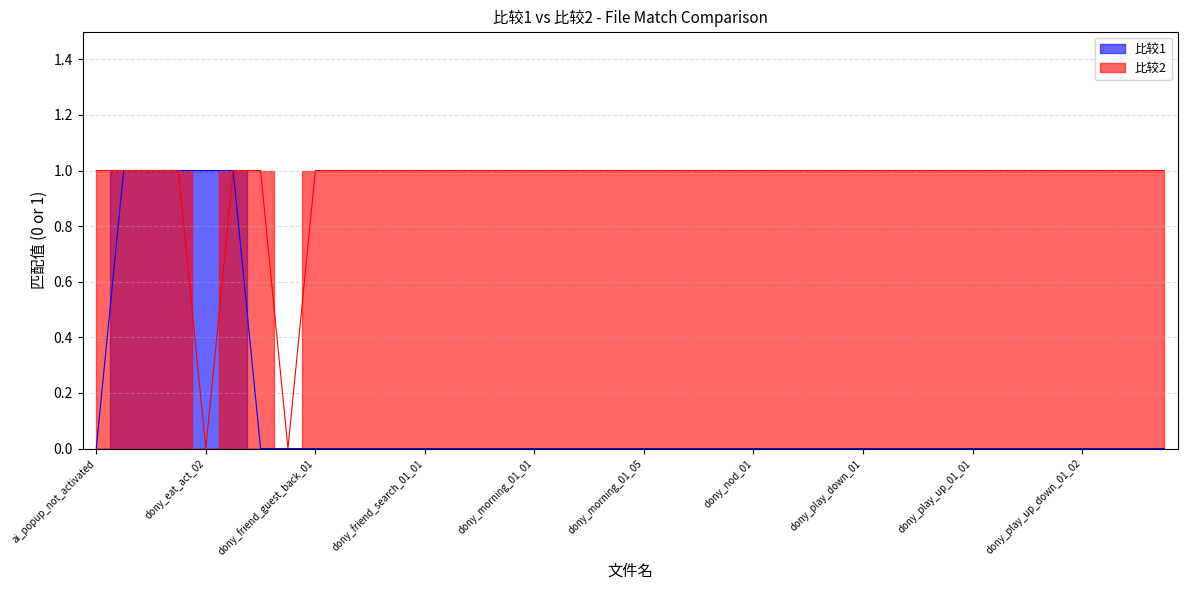

Reading right to left, extract all data points from this chart.

比较1: evel_up_nuo_02=0	evel_up_nuo_01=0	dony_play_up_down_01_03=0	dony_play_up_down_01_02=0	dony_play_up_down_01_01=0	dony_play_up_01_03=0	dony_play_up_01_02=0	dony_play_up_01_01=0	dony_play_up_01=0	dony_play_down_01_02=0	dony_play_down_01_01=0	dony_play_down_01=0	dony_nod_01_03=0	dony_nod_01_02=0	dony_nod_01_01=0	dony_nod_01=0	dony_morning_01_08=0	dony_morning_01_07=0	dony_morning_01_06=0	dony_morning_01_05=0	dony_morning_01_04=0	dony_morning_01_03=0	dony_morning_01_02=0	dony_morning_01_01=0	dony_level_end_01=0	dony_hello_01=0	dony_friend_search_01_02=0	dony_friend_search_01_01=0	dony_friend_search_01=0	dony_friend_host_01=0	dony_friend_guest_out_01=0	dony_friend_guest_back_01=0	dony_friend_guest_01=0	dony_friend_fail_01=0	dony_eat_act_03=1	dony_eat_act_02=1	dony_eat_act_01=1	collection_story_tip2=1	collection_story_tip1=1	ai_popup_not_activated=0
比较2: evel_up_nuo_02=1	evel_up_nuo_01=1	dony_play_up_down_01_03=1	dony_play_up_down_01_02=1	dony_play_up_down_01_01=1	dony_play_up_01_03=1	dony_play_up_01_02=1	dony_play_up_01_01=1	dony_play_up_01=1	dony_play_down_01_02=1	dony_play_down_01_01=1	dony_play_down_01=1	dony_nod_01_03=1	dony_nod_01_02=1	dony_nod_01_01=1	dony_nod_01=1	dony_morning_01_08=1	dony_morning_01_07=1	dony_morning_01_06=1	dony_morning_01_05=1	dony_morning_01_04=1	dony_morning_01_03=1	dony_morning_01_02=1	dony_morning_01_01=1	dony_level_end_01=1	dony_hello_01=1	dony_friend_search_01_02=1	dony_friend_search_01_01=1	dony_friend_search_01=1	dony_friend_host_01=1	dony_friend_guest_out_01=1	dony_friend_guest_back_01=1	dony_friend_guest_01=0	dony_friend_fail_01=1	dony_eat_act_03=1	dony_eat_act_02=0	dony_eat_act_01=1	collection_story_tip2=1	collection_story_tip1=1	ai_popup_not_activated=1